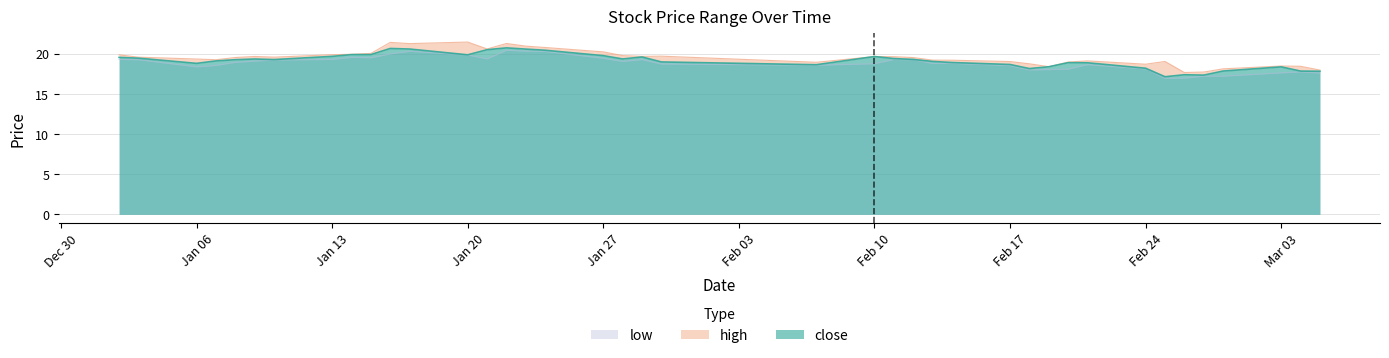

Between 2014-01-10 and 2014-02-12, which series saw the biggest shift?

high